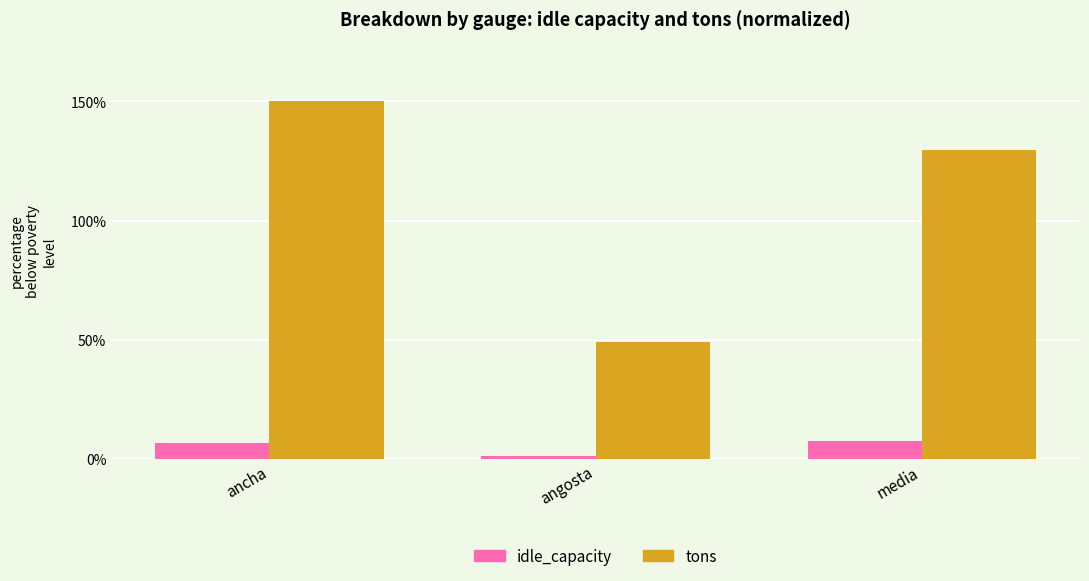

Rank the series at angosta from lowest to highest value.

idle_capacity, tons